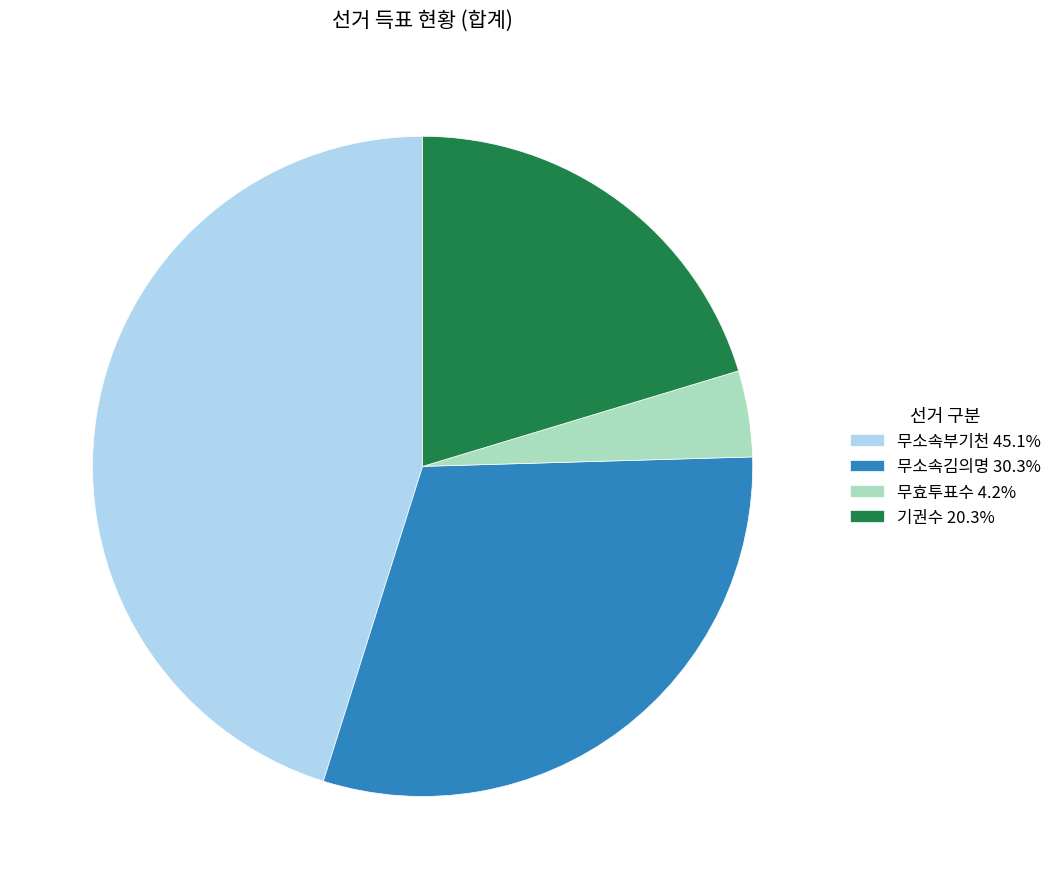

What is the ratio of the value at 무소속김의명 30.3% to the value at 무효투표수 4.2%?

7.2